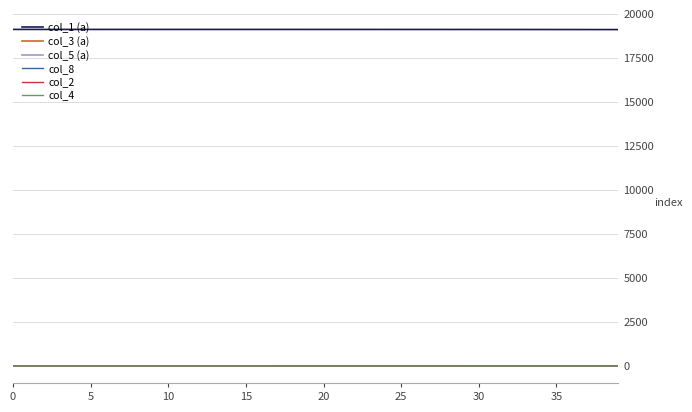

How many lines are shown in the chart?

6